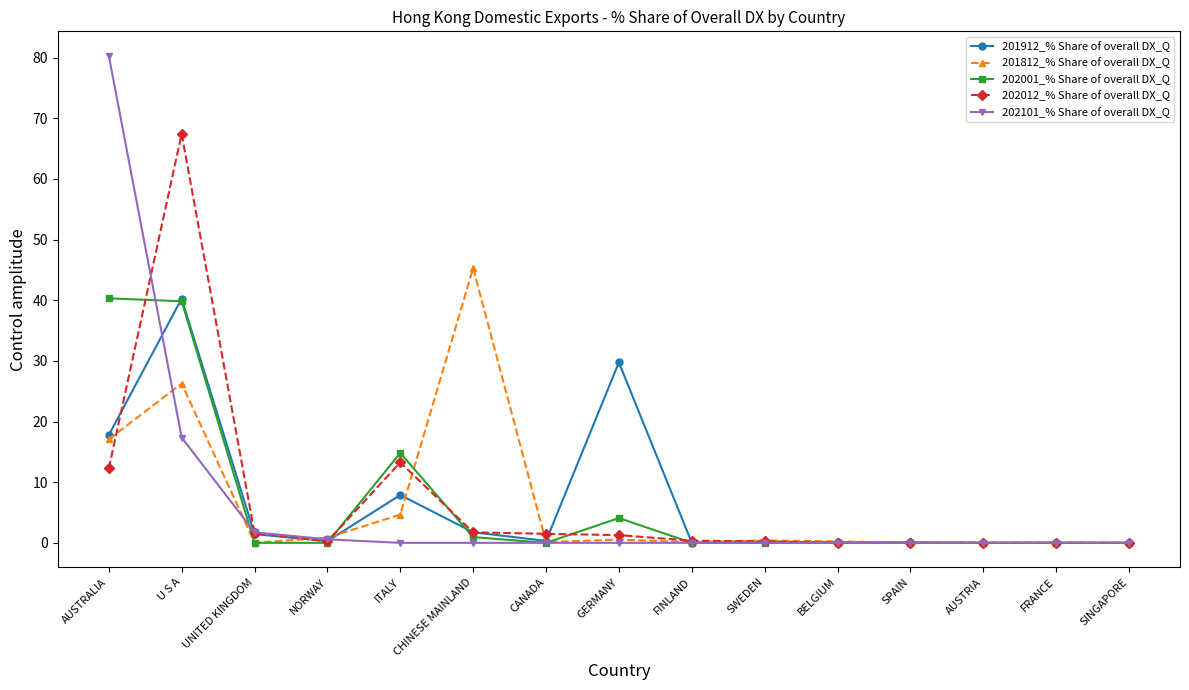

What is the average value of the 201812_% Share of overall DX_Q series?

6.4